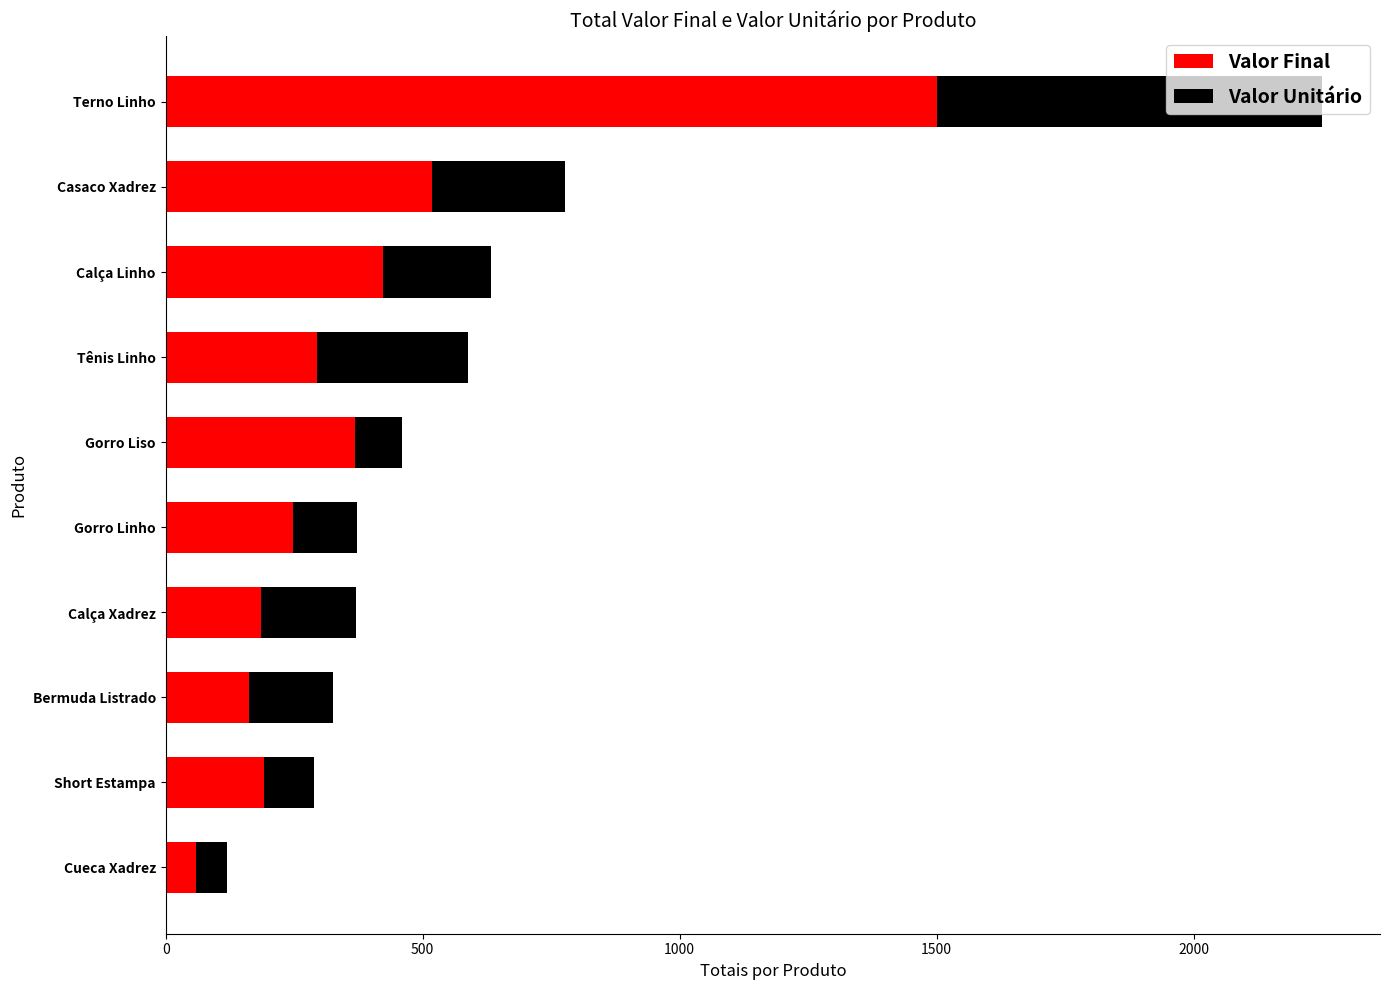

Is it true that Valor Final equals 518 at Casaco Xadrez?

True